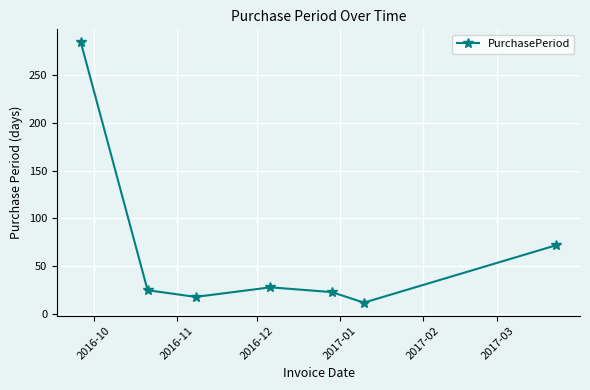

Reading right to left, extract all data points from this chart.

72	12	23	28	18	25	284